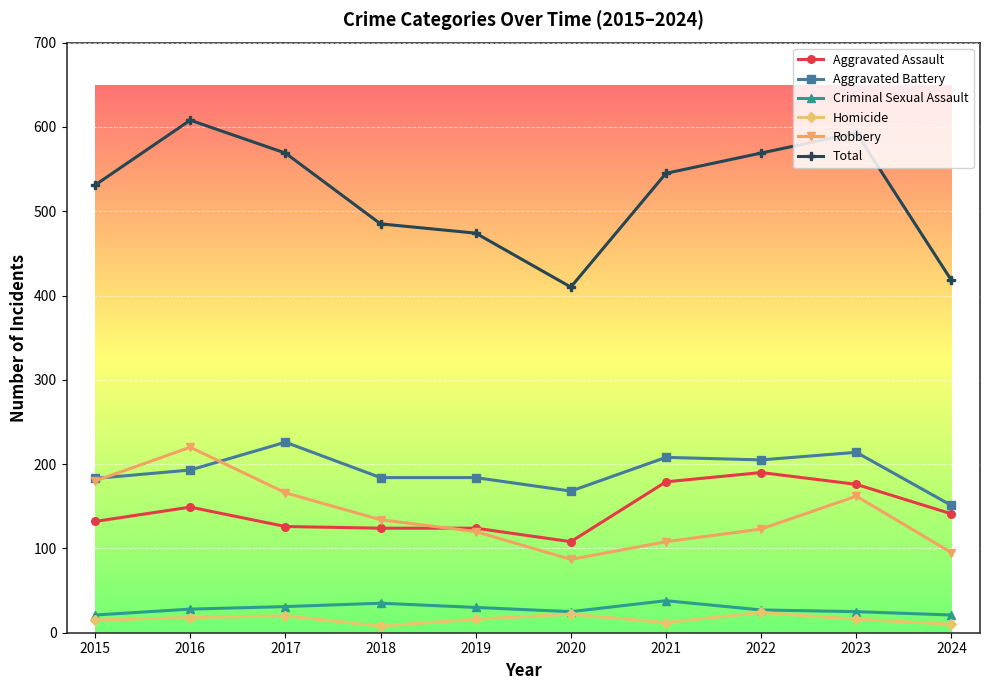

How many interior local valleys does the Robbery series have?

1